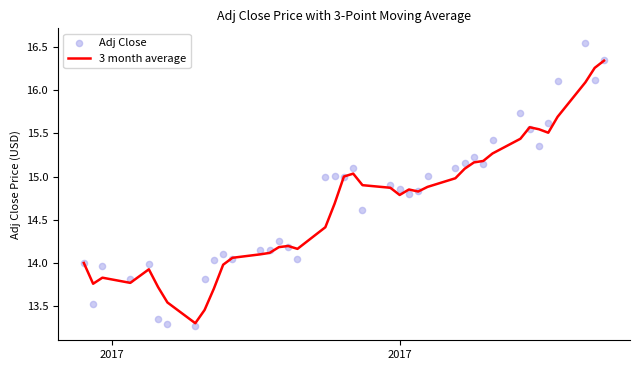

At how many categories does at least one series exceed 15?

16